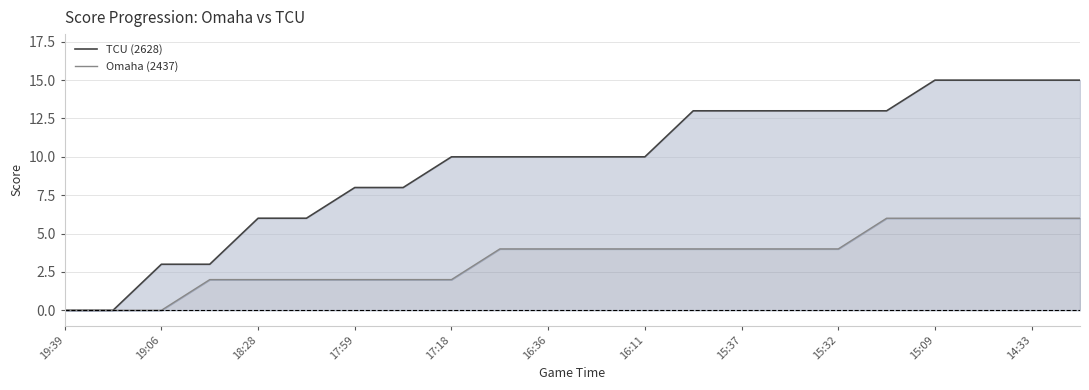

True or false: Omaha (2437) and TCU (2628) intersect in this chart.

False